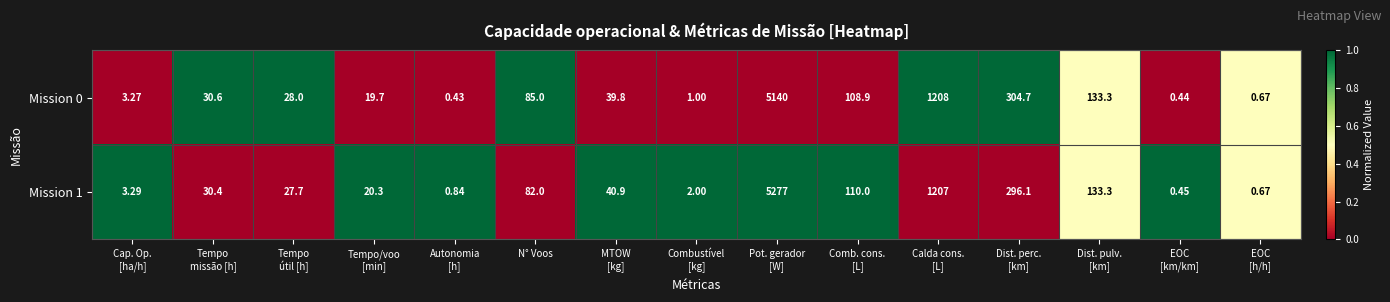

List the series in order of their overall mean, lowest first.

Mission 0, Mission 1